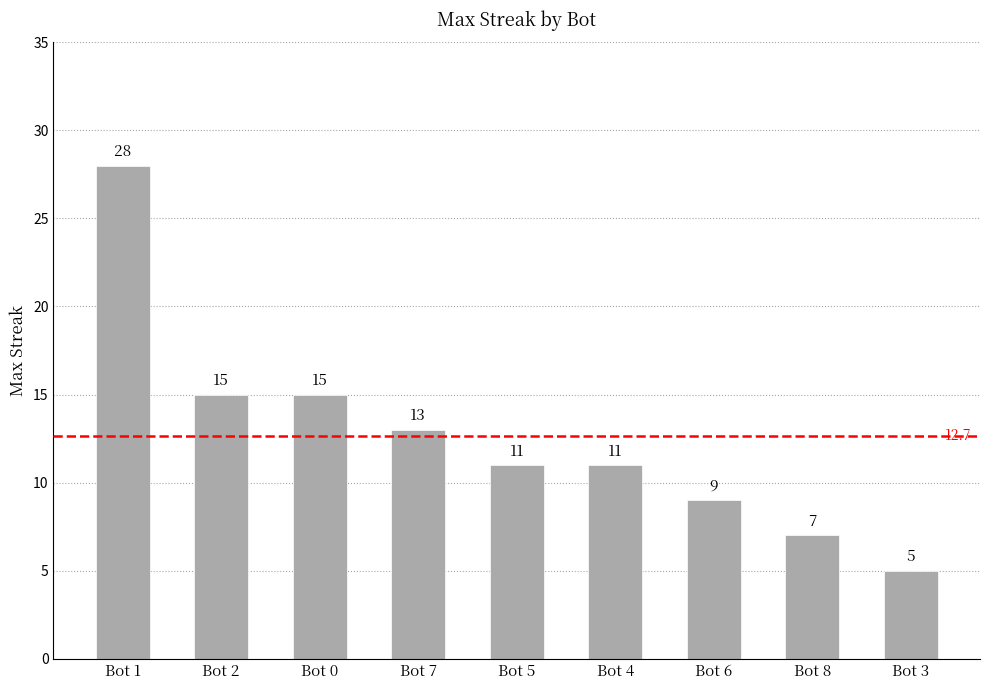

What is the greatest value displayed?

28